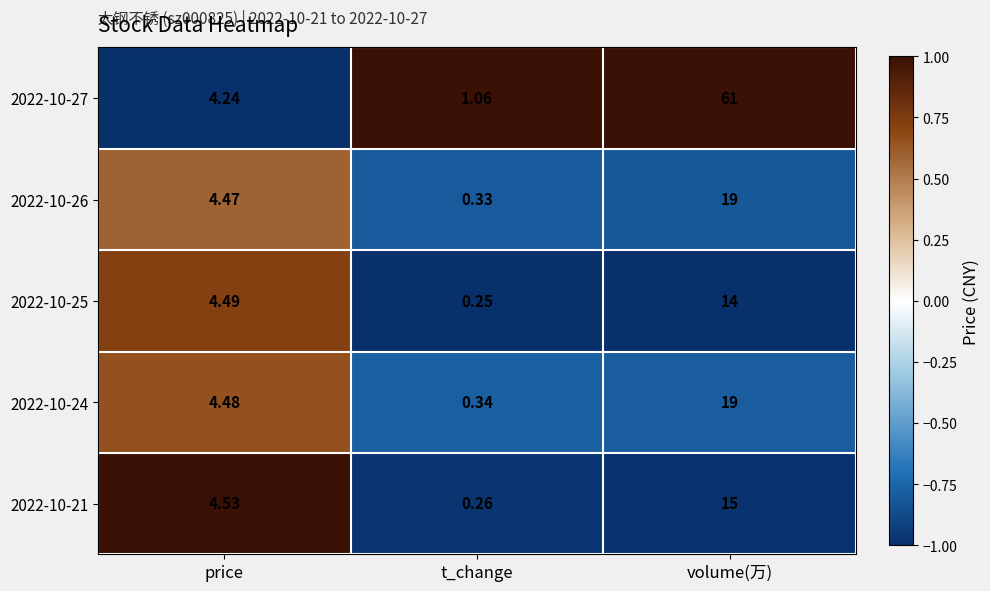

At which category is the sum across all series the highest?

volume(万)